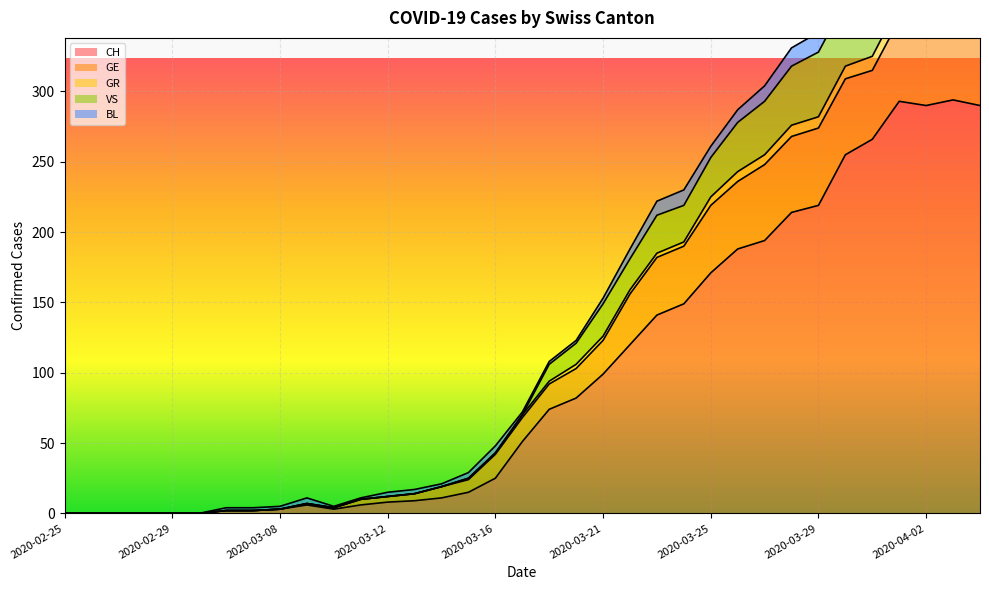

What is the label of the 34th point from the right?

2020-02-26